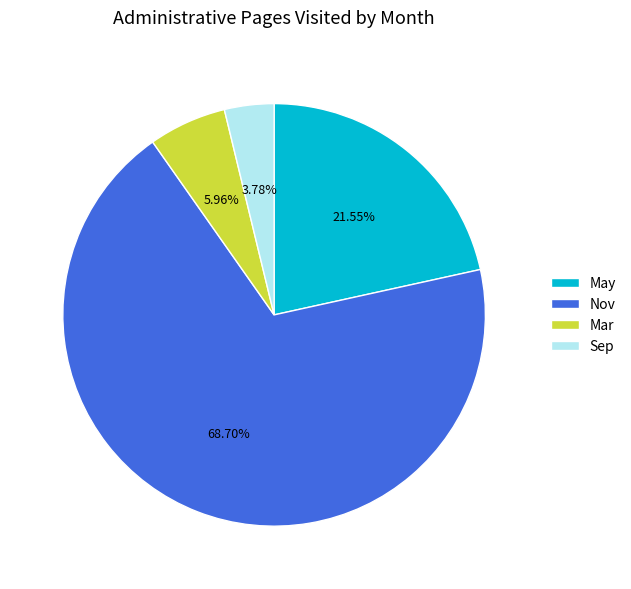

Which has a higher value, Mar or Nov?

Nov